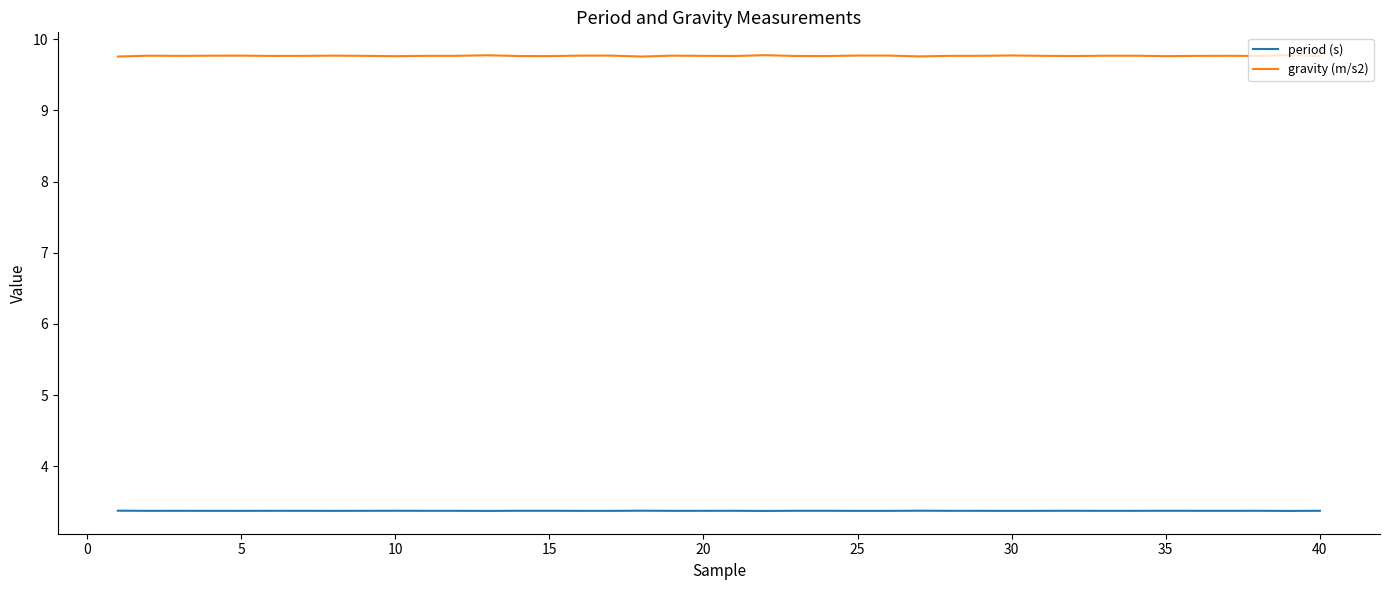

List the series in order of their overall mean, highest first.

gravity (m/s2), period (s)